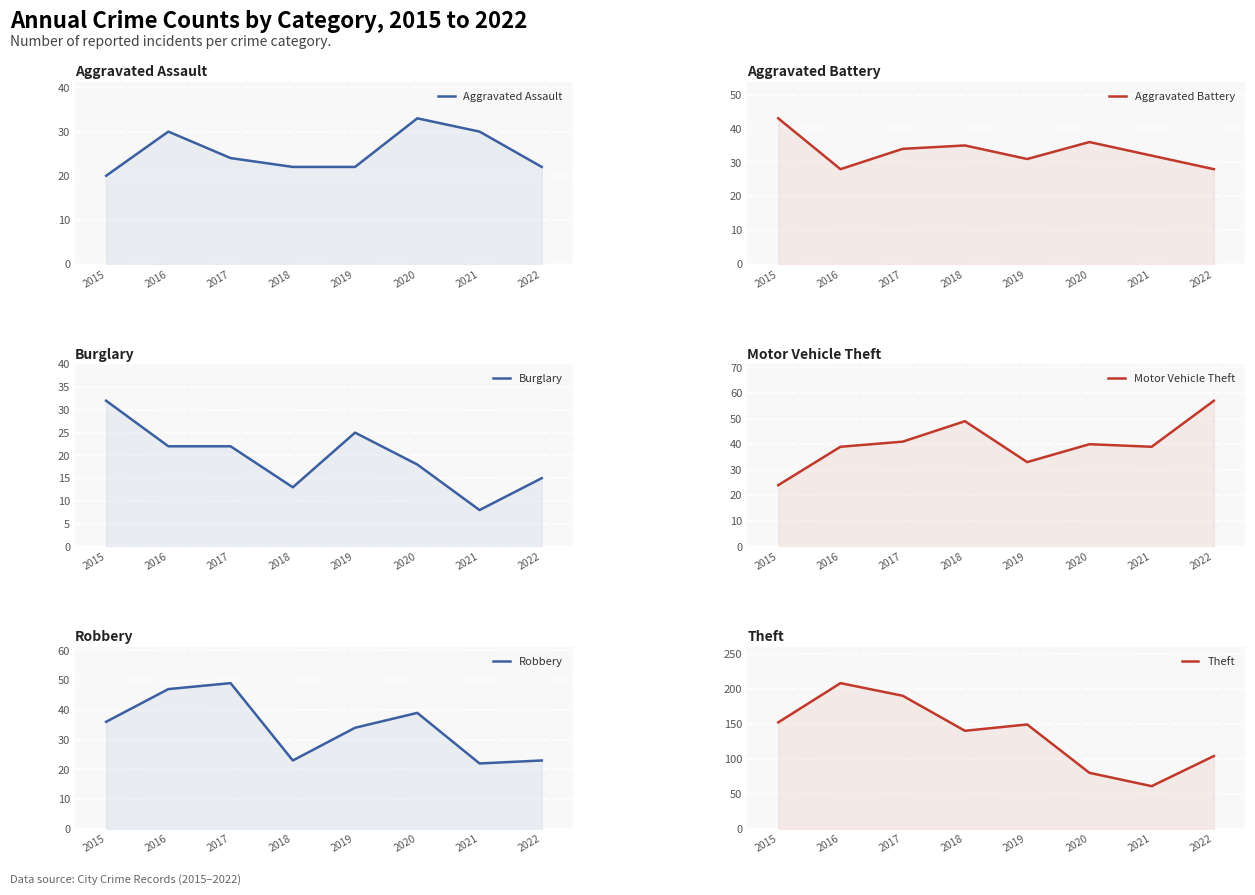

List the series in order of their peak value, lowest first.

Burglary, Aggravated Assault, Aggravated Battery, Robbery, Motor Vehicle Theft, Theft